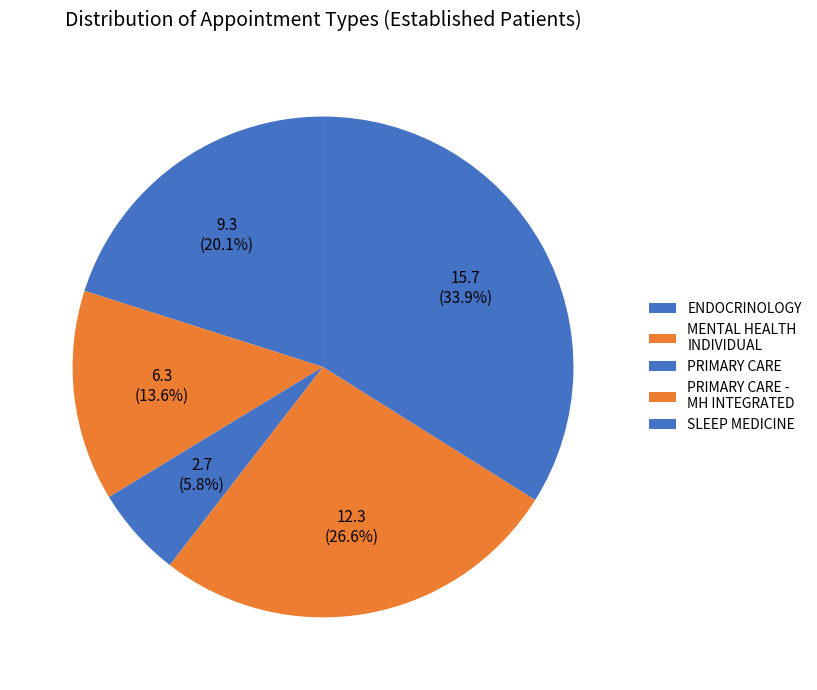

How many slices are in this pie chart?

5